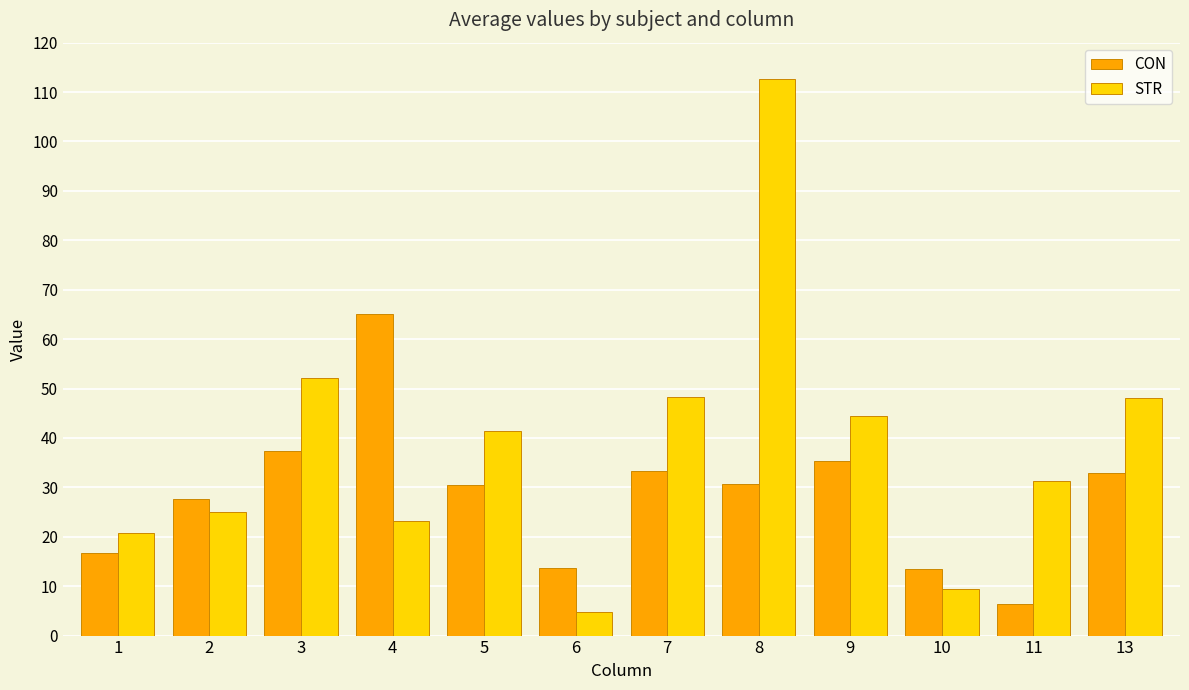

What are all the series names shown in the legend?

CON, STR